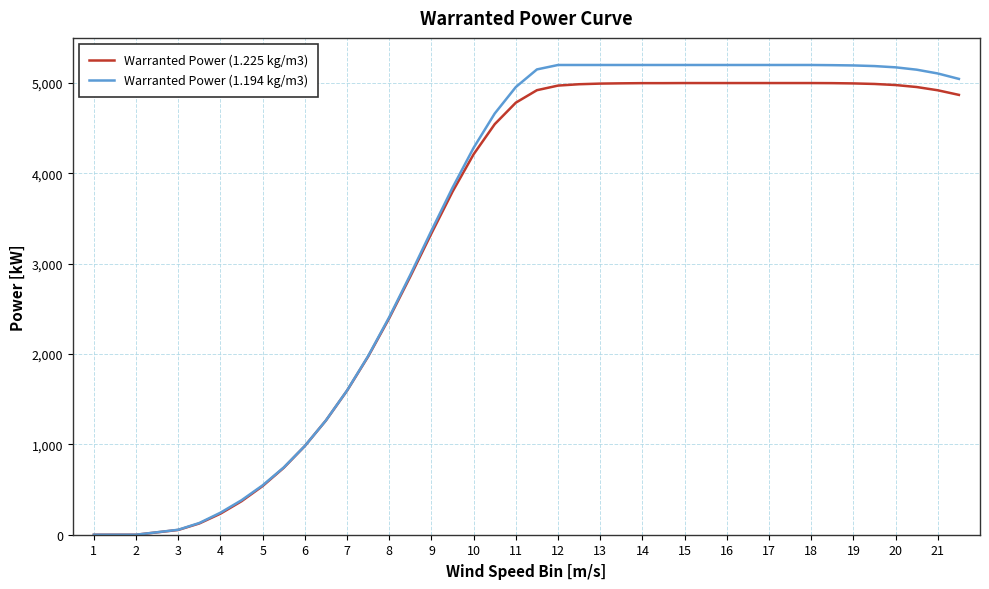

Which series has the widest spread of values?

Warranted Power (1.194 kg/m3)